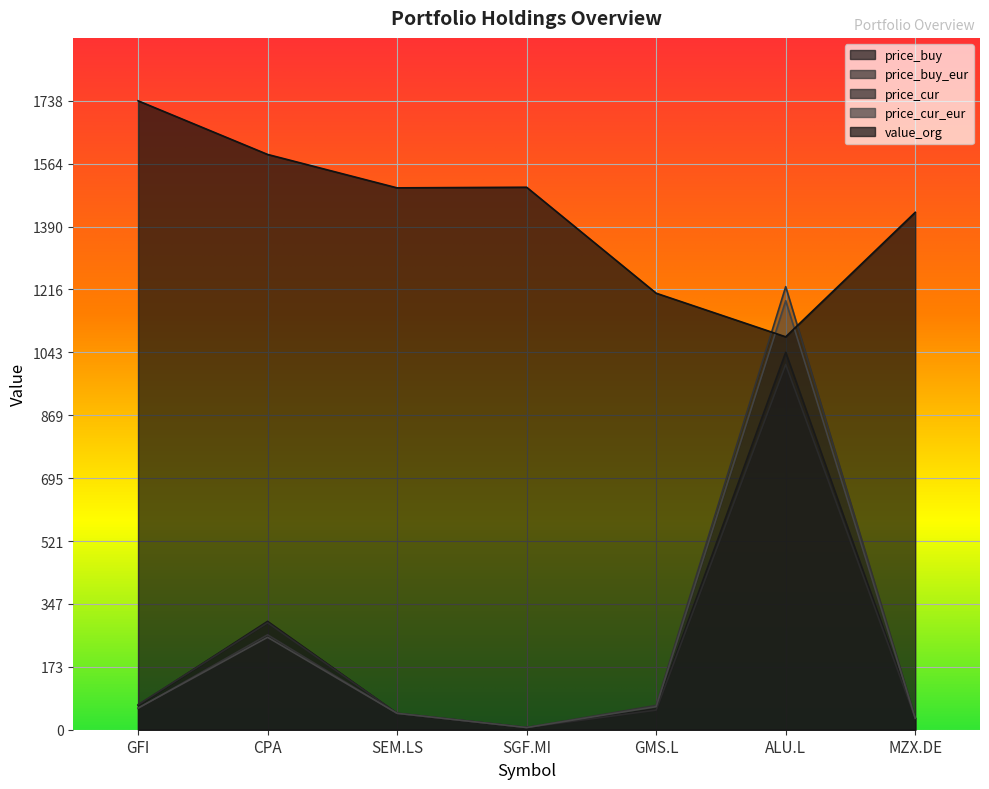

Which has a higher value, SGF.MI or MZX.DE?

MZX.DE